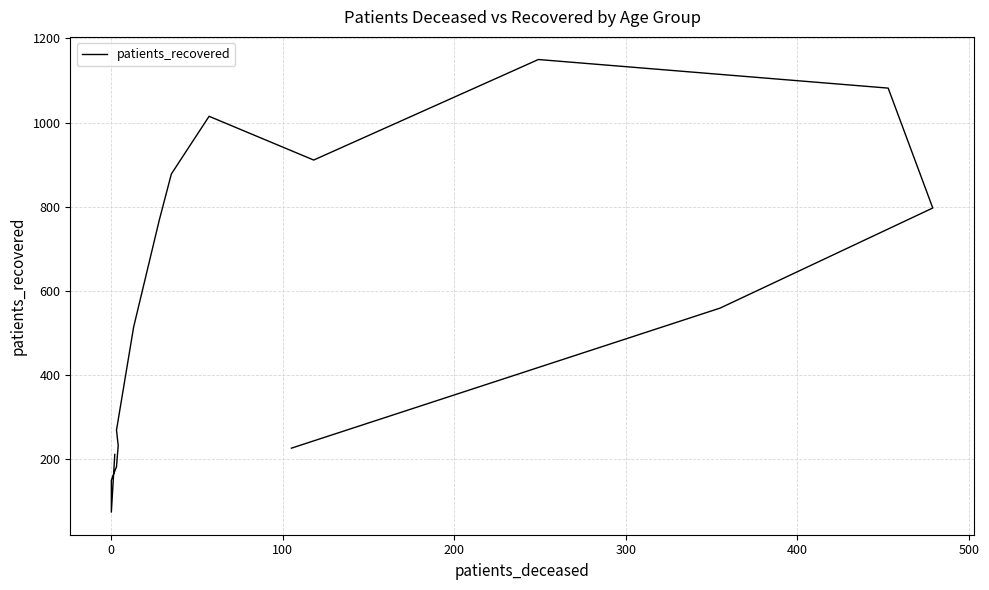

What is the value of the 8th point from the left?

769